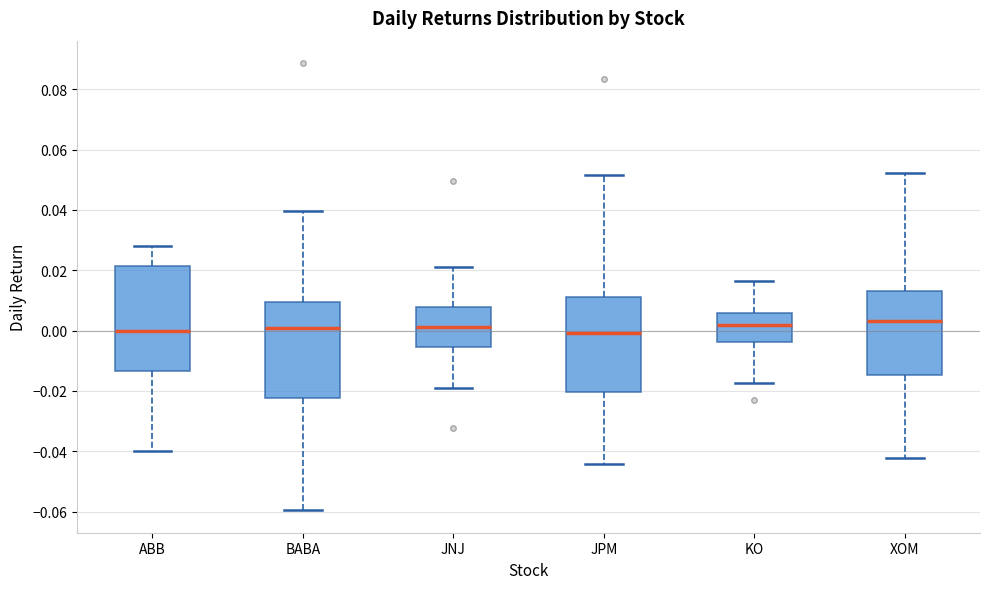

Where does the upper whisker of the box for KO end on the y-axis? The values are not printed on the chart, so give them approximately, as read against the axis.

0.016